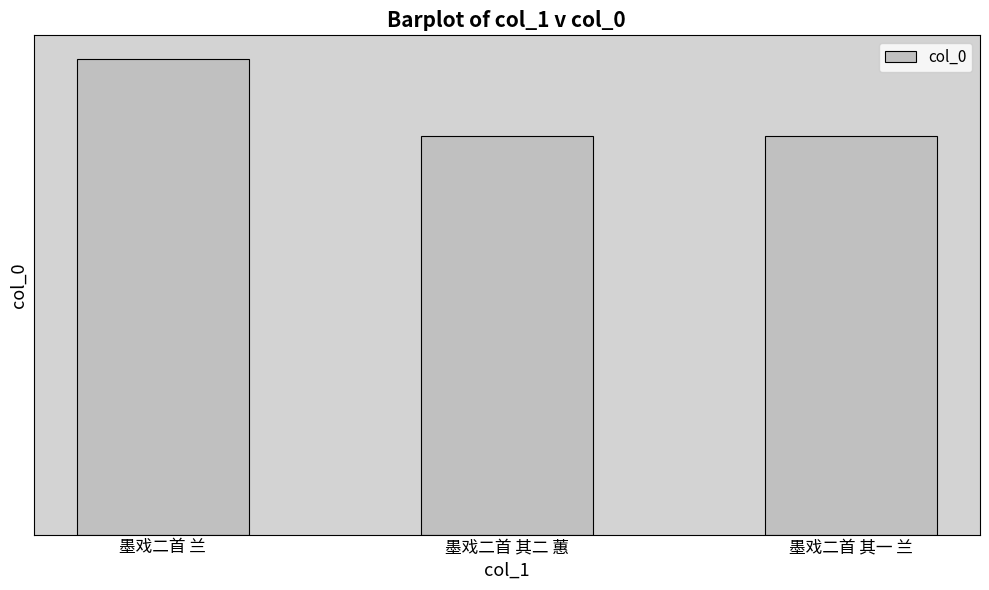

What is the difference between the maximum and second lowest values?

180605